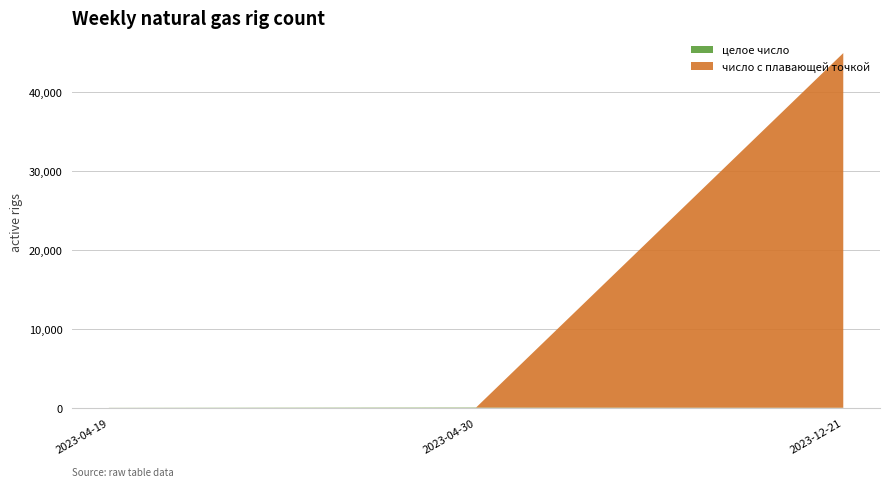

Reading right to left, what are all the values shown in this chart?

целое число: 23.0	45.0	12.0
число с плавающей точкой: 44958.0	6.9	2.0